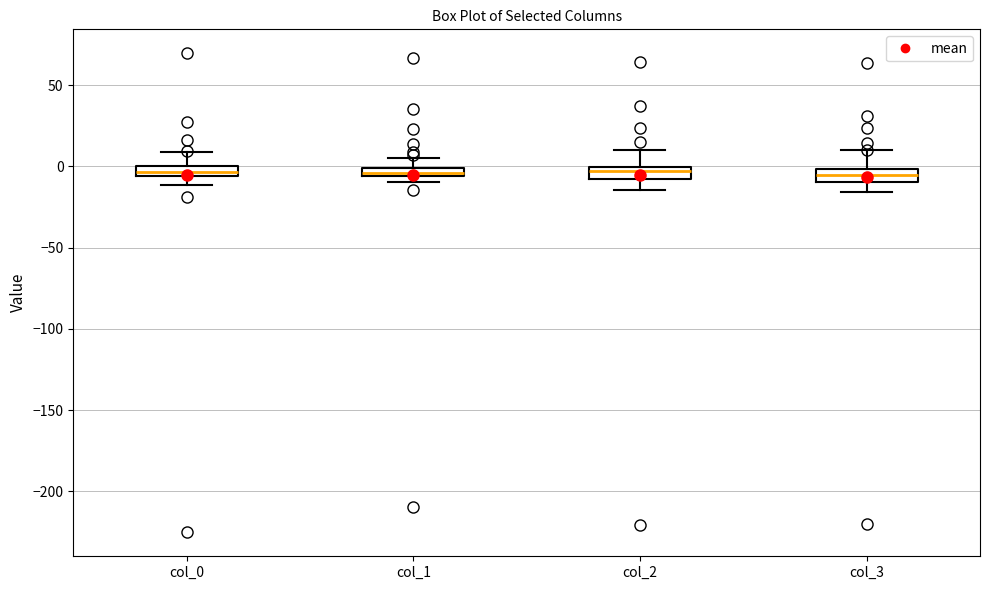

Where is the upper edge of the box for col_0 on the y-axis? The values are not printed on the chart, so give them approximately, as read against the axis.

0